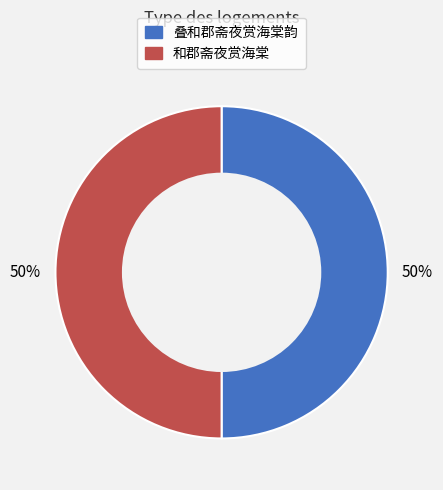

Count the number of slices in the pie.

2